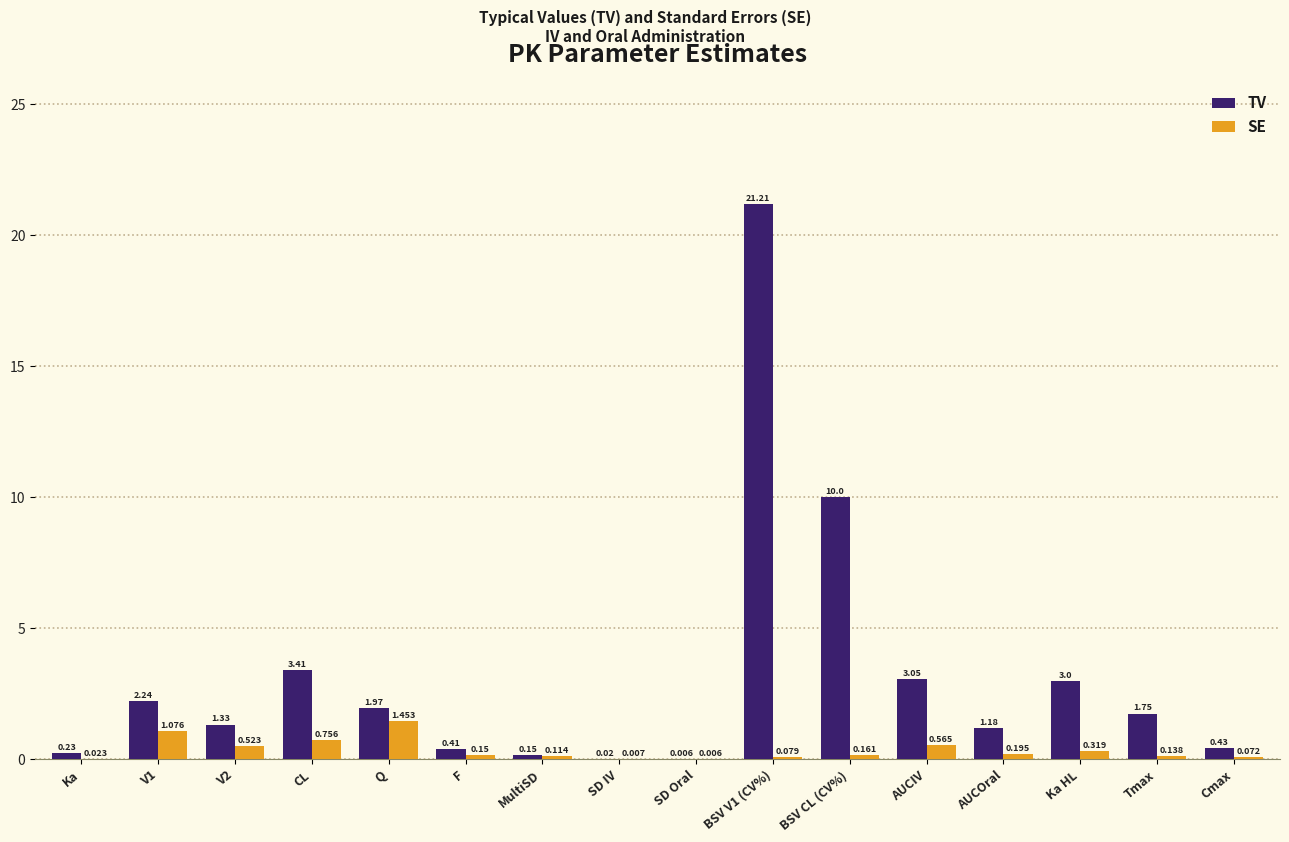

Which series has the largest total across all categories?

TV